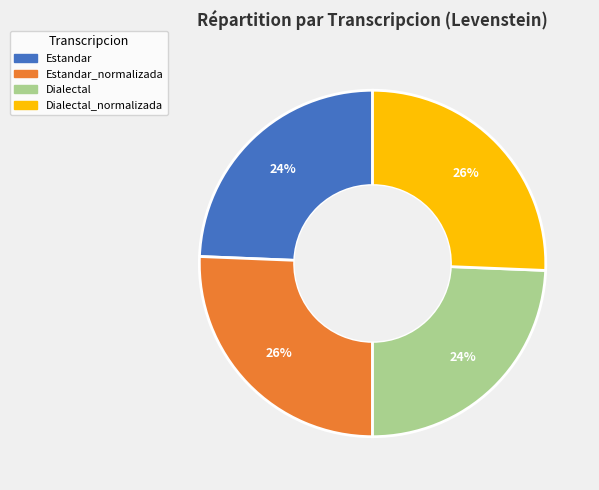

To the nearest percent, what portion does Estandar represent?

24%